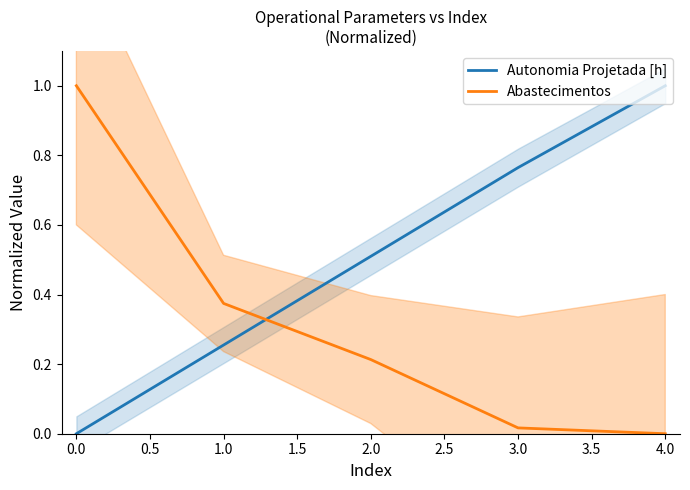

Is the value of Autonomia Projetada [h] at 0.0 greater than the value of Abastecimentos at 2.0?

No